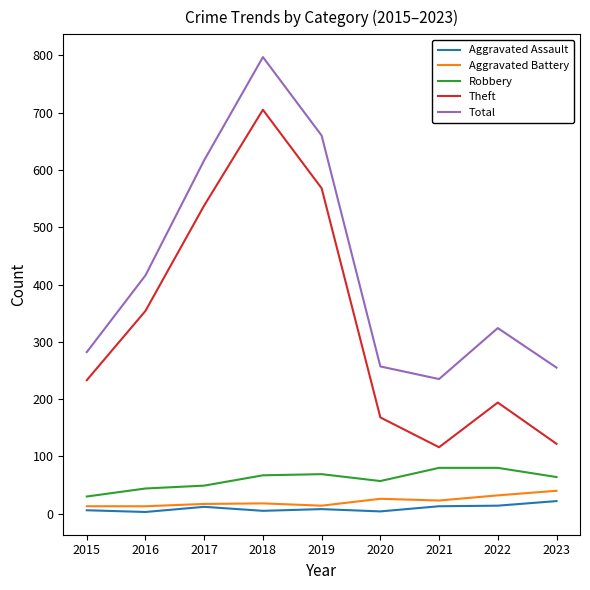

What is the highest value of the Robbery series?

80